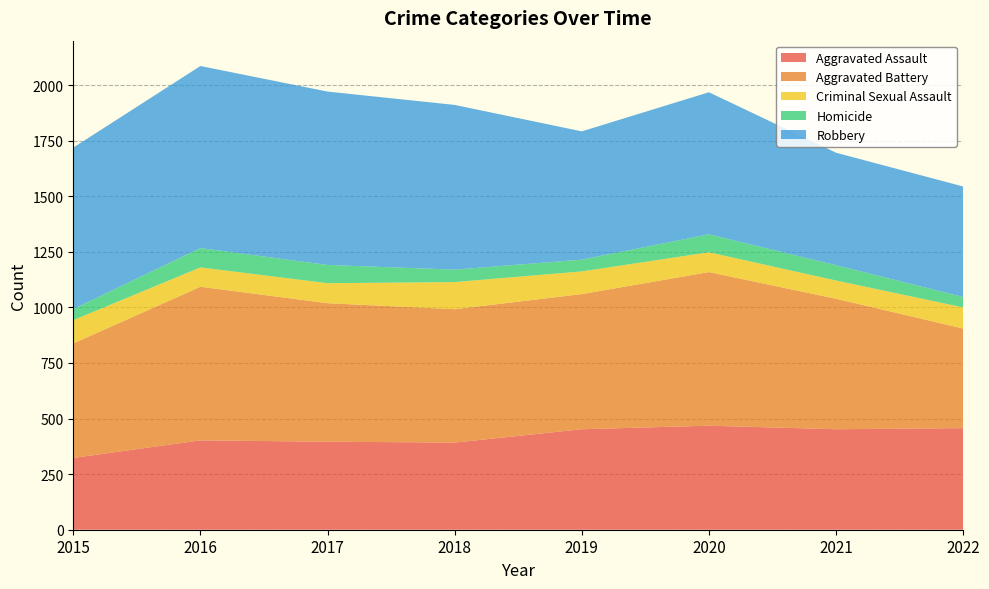

Reading right to left, what are all the values shown in this chart?

Aggravated Assault: 2022=457	2021=452	2020=468	2019=452	2018=392	2017=396	2016=402	2015=323
Aggravated Battery: 2022=448	2021=587	2020=691	2019=608	2018=600	2017=623	2016=691	2015=515
Criminal Sexual Assault: 2022=95	2021=82	2020=89	2019=102	2018=122	2017=90	2016=87	2015=105
Homicide: 2022=47	2021=69	2020=81	2019=53	2018=56	2017=82	2016=87	2015=50
Robbery: 2022=497	2021=506	2020=639	2019=577	2018=741	2017=780	2016=819	2015=726